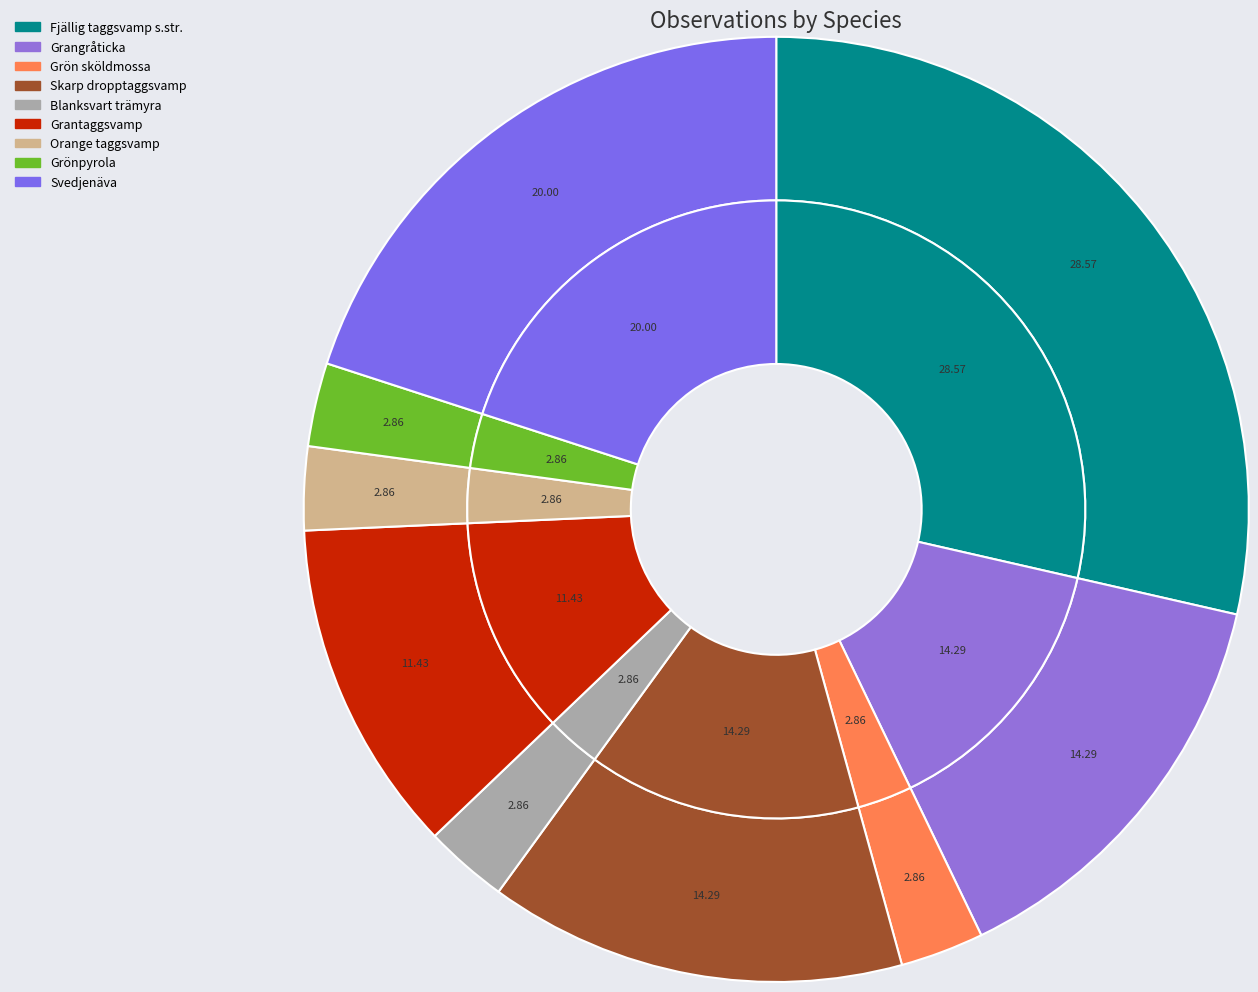

Does Grön sköldmossa represent more than half of the total?

No